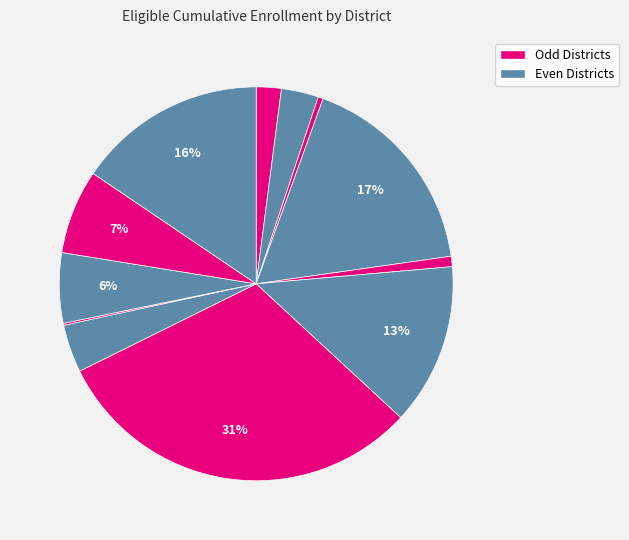

To the nearest percent, what is the average slice percentage?

8%